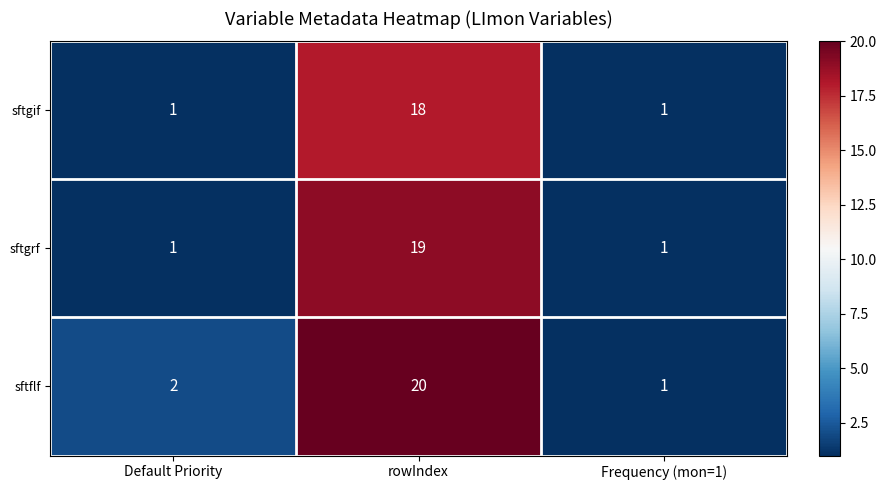

True or false: sftgrf has a value of 2 at Frequency (mon=1).

False